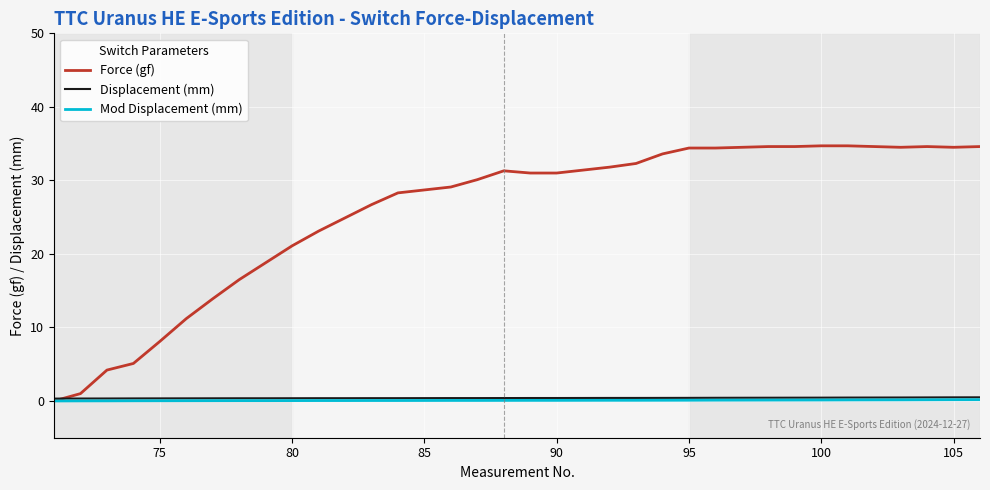

What is the maximum value shown in the chart?

34.7